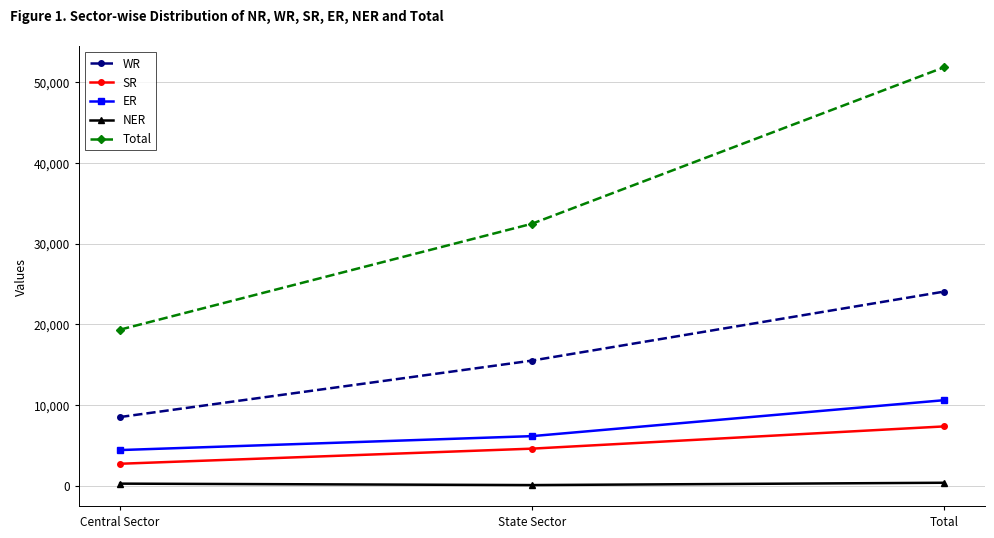

What position from the left is Total?

3